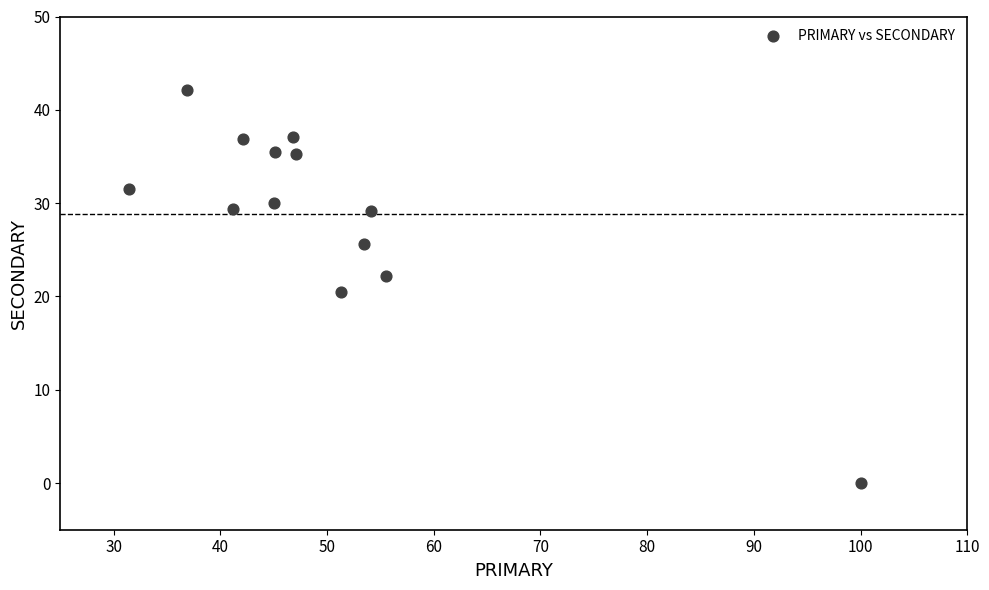

What is the range of Y values (max minus min)?

42.1